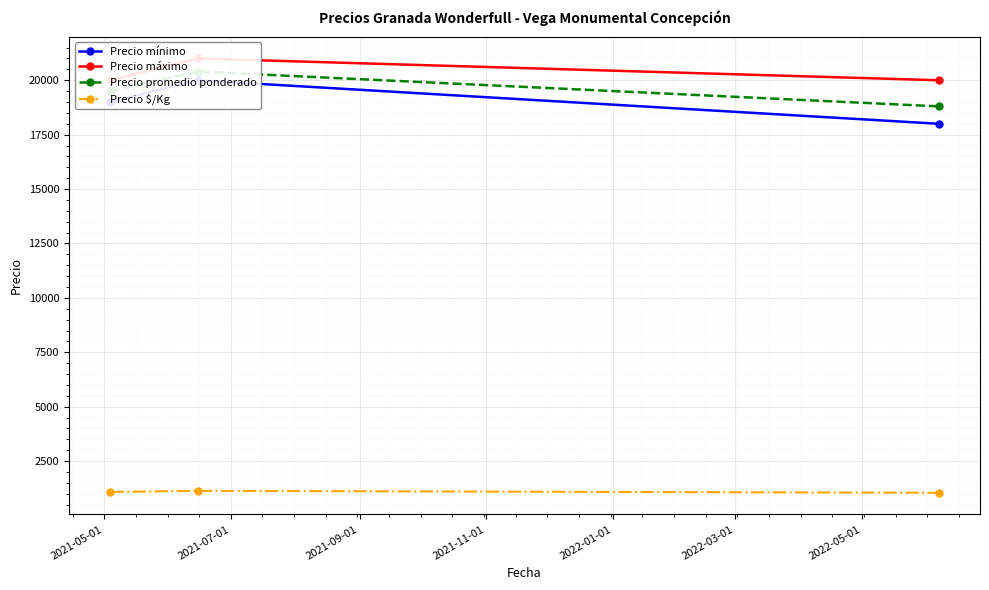

What is the maximum value for Precio $/Kg?

1133